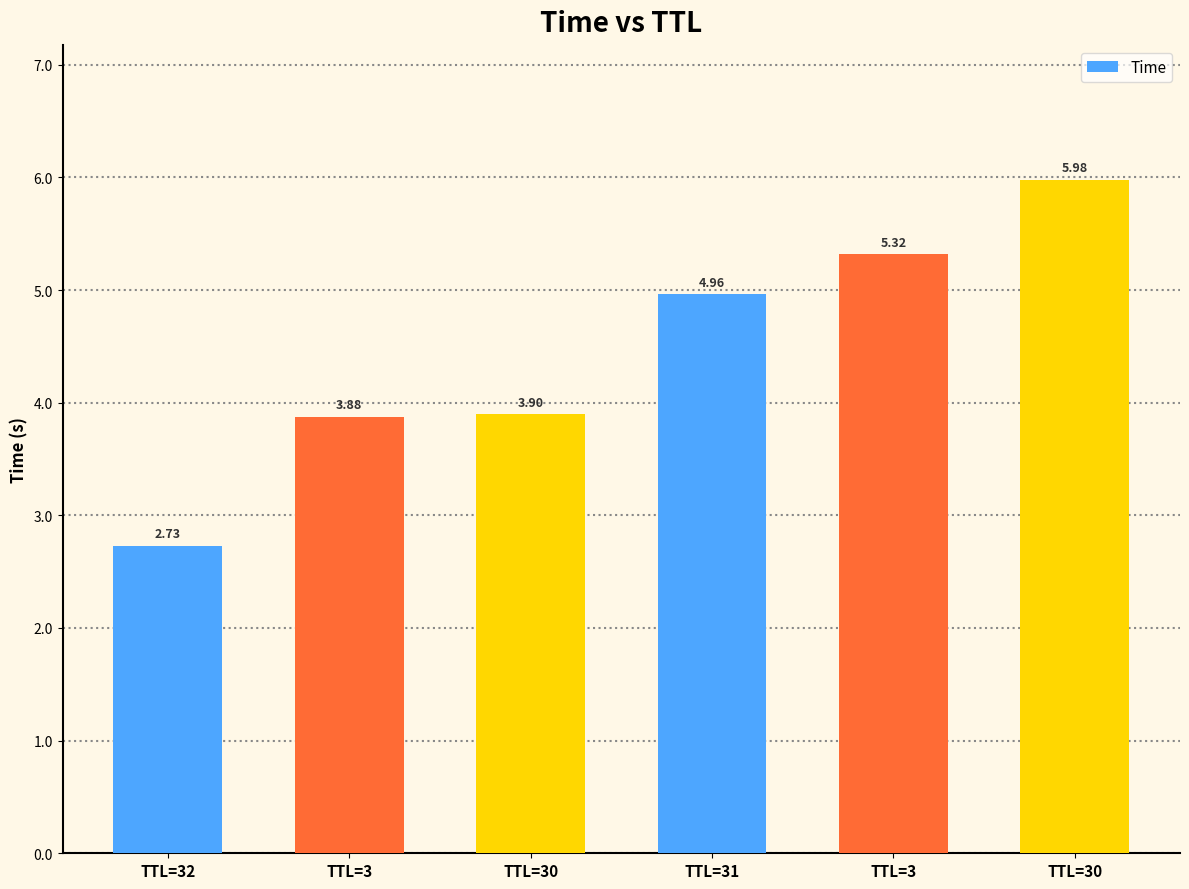

Reading right to left, list all the values displayed in this chart.

TTL=30=6.0	TTL=3=5.3	TTL=31=5.0	TTL=30=3.9	TTL=3=3.9	TTL=32=2.7